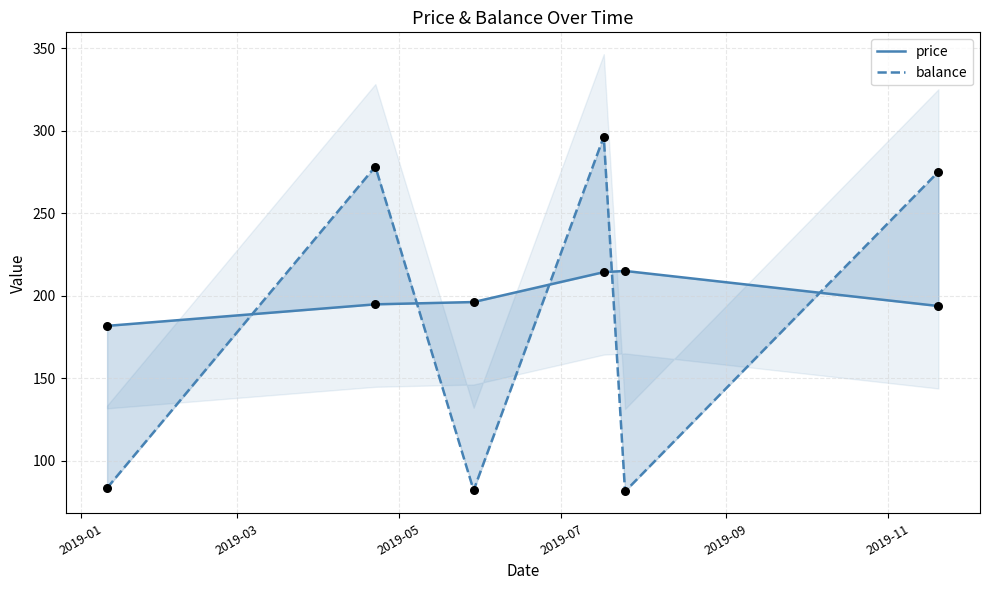

What are all the series names shown in the legend?

price, balance